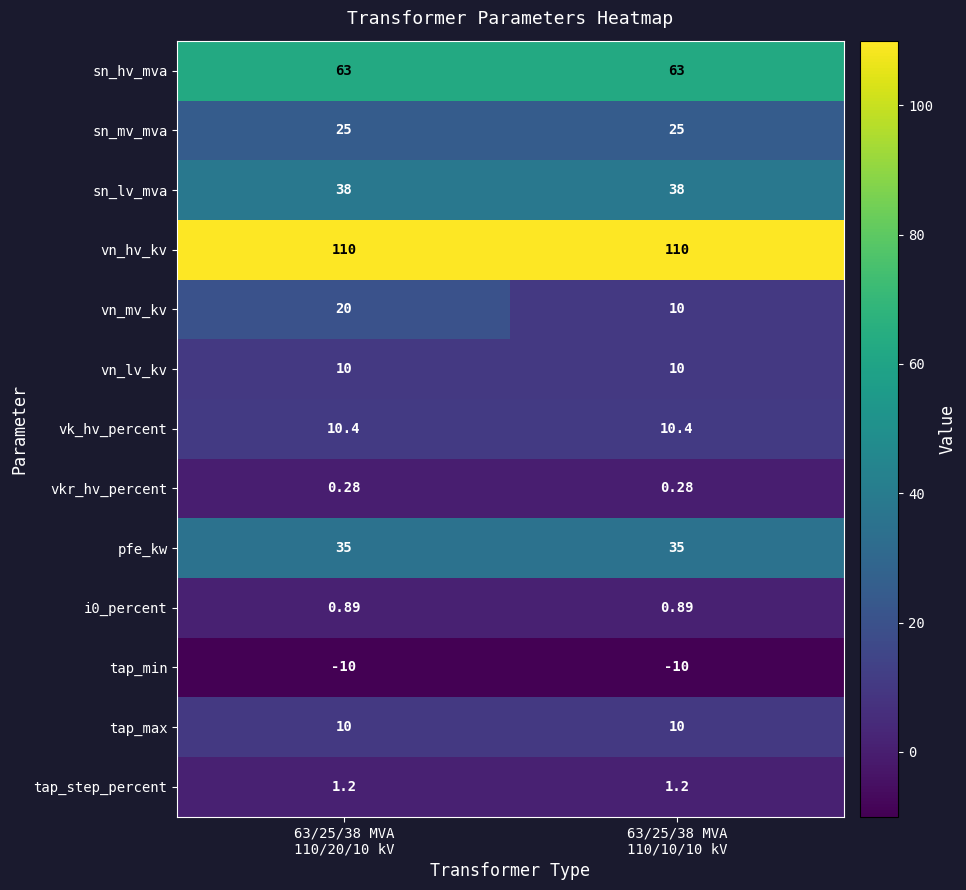

Which series has the largest range (max minus min)?

vn_mv_kv